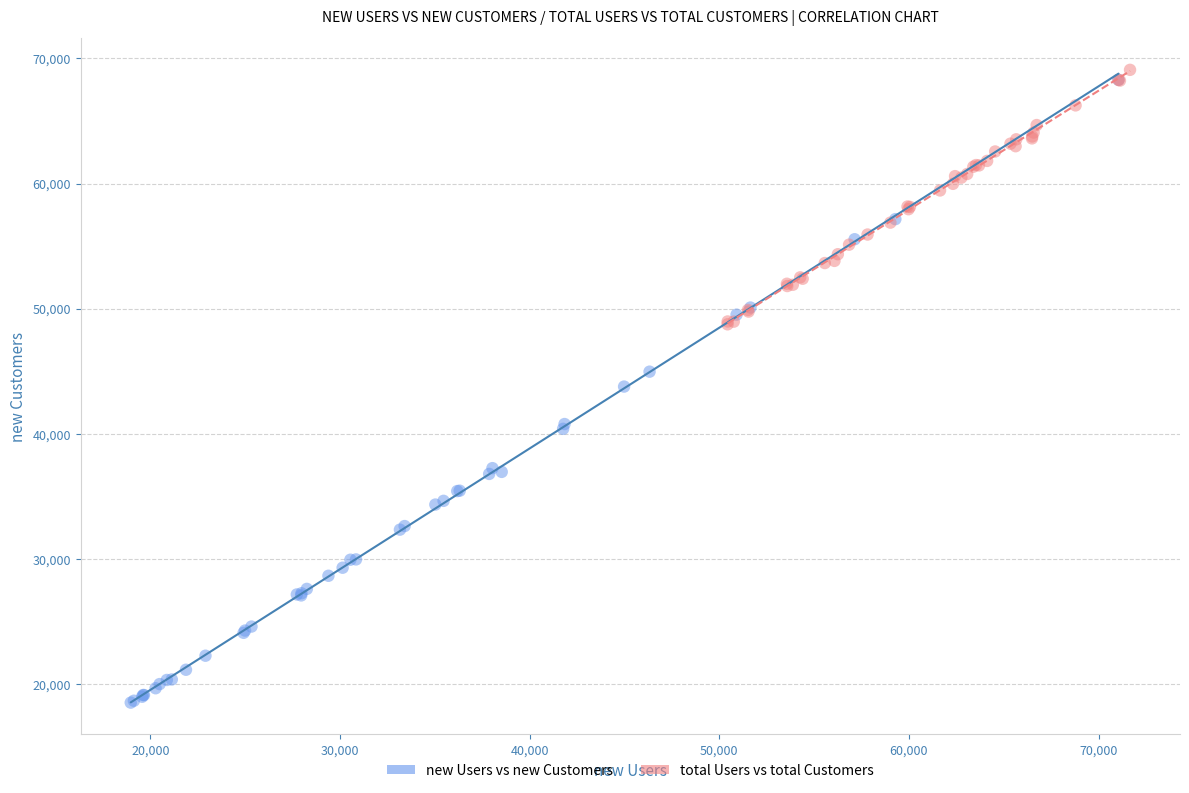

Which series has the widest spread of Y values?

new Users vs new Customers